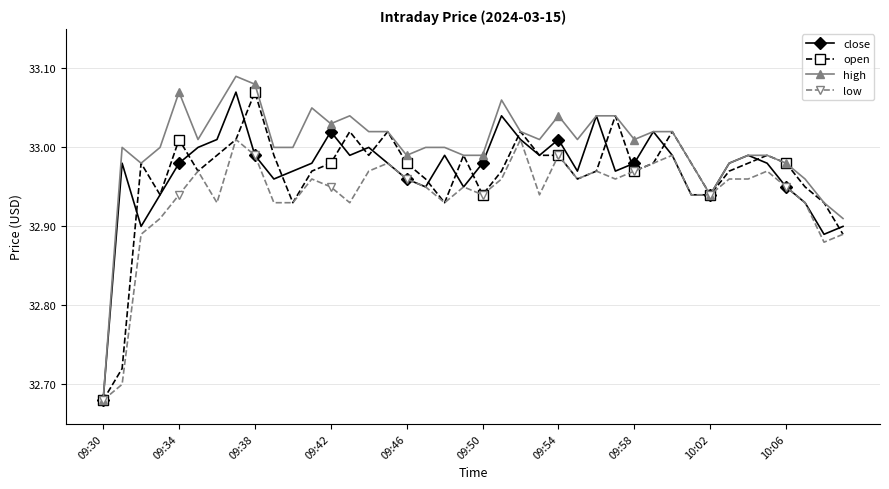

Which series has the largest total across all categories?

high